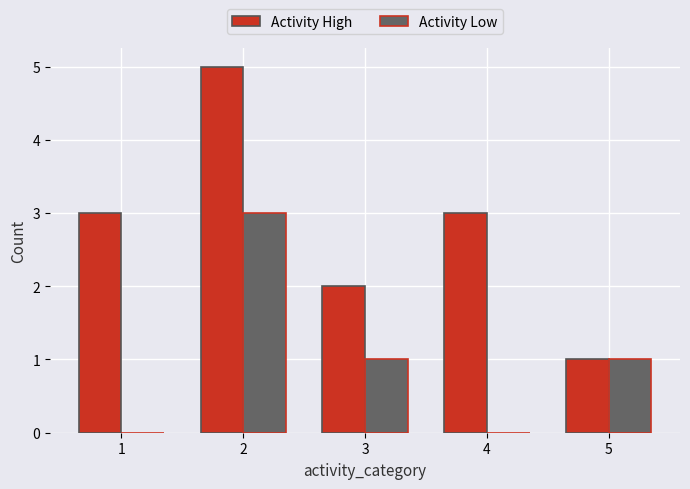

What is the highest value of the Activity High series?

5